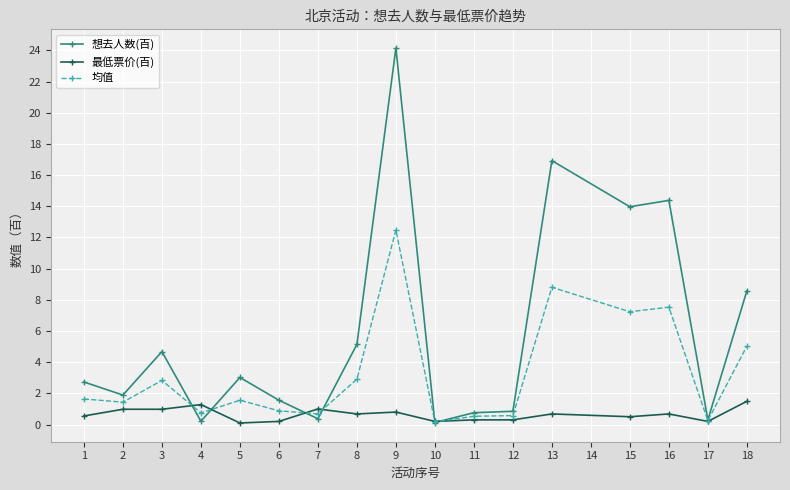

True or false: 均值 has more than 0 interior local peaks.

True